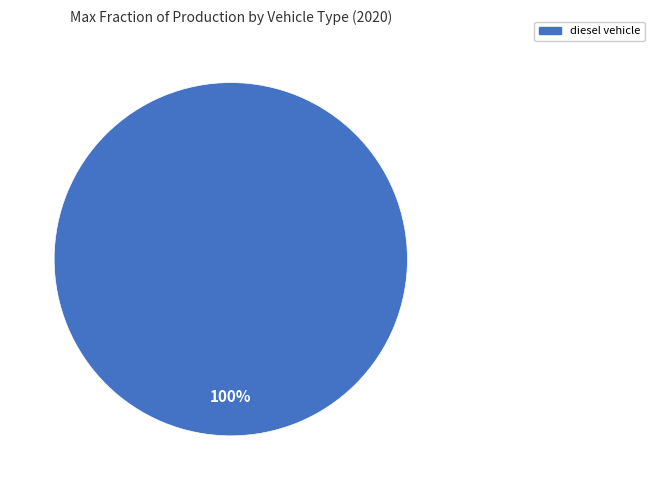

How many slices are in this pie chart?

1